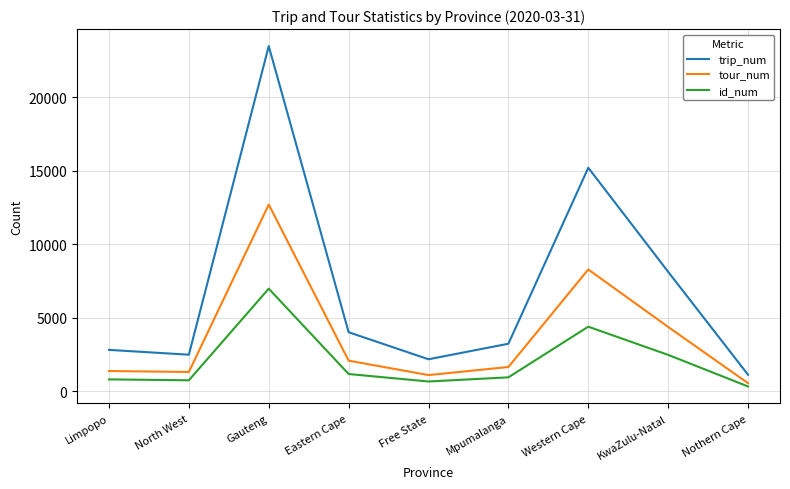

Between Limpopo and Western Cape, which series saw the biggest shift?

trip_num